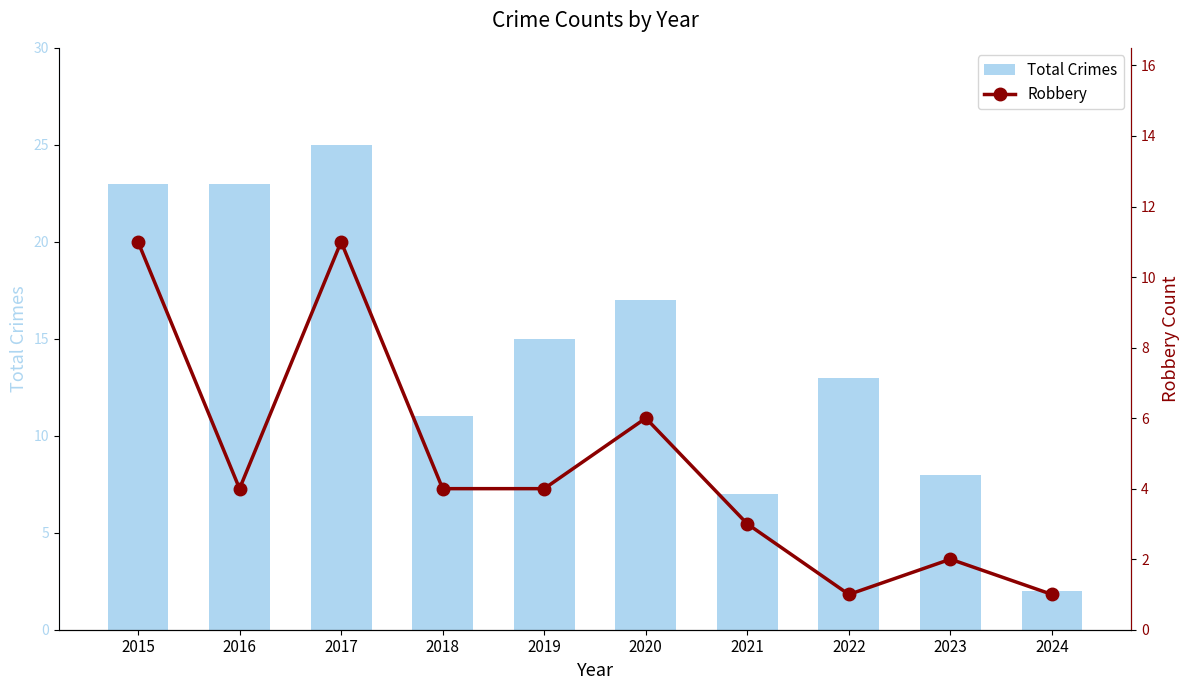

Which series changed the most between 2015 and 2020?

Total Crimes